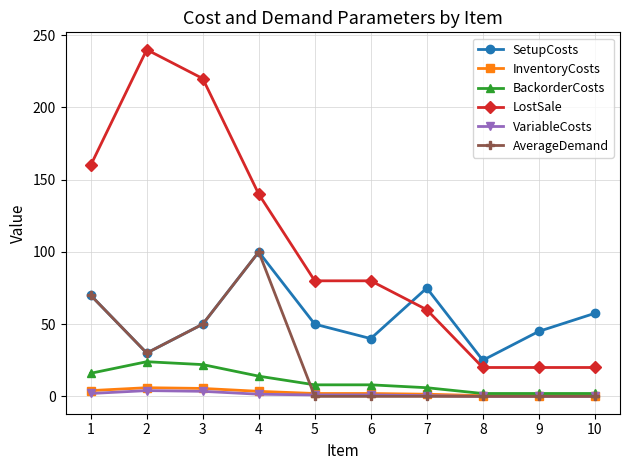

Is it true that LostSale equals 25.0 at 7?

False